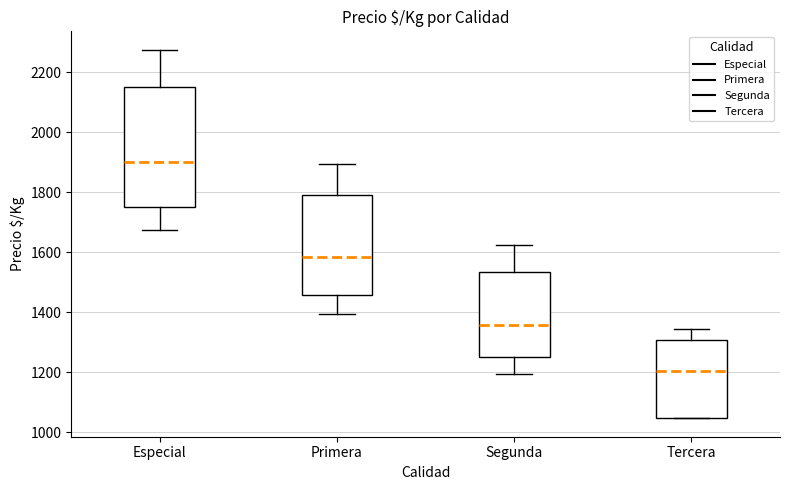

Reading left to right, transcribe this box plot: for each box, give where its median line is, the range the box spans, and where its two whiskers end, as read against the y-axis. The values are not printed on the chart, so give them approximately, as read against the axis.

Especial: median 1900, box 1760 to 2160, whiskers 1680 to 2280
Primera: median 1580, box 1460 to 1800, whiskers 1400 to 1900
Segunda: median 1360, box 1260 to 1540, whiskers 1200 to 1620
Tercera: median 1200, box 1040 to 1300, whiskers 1040 to 1340